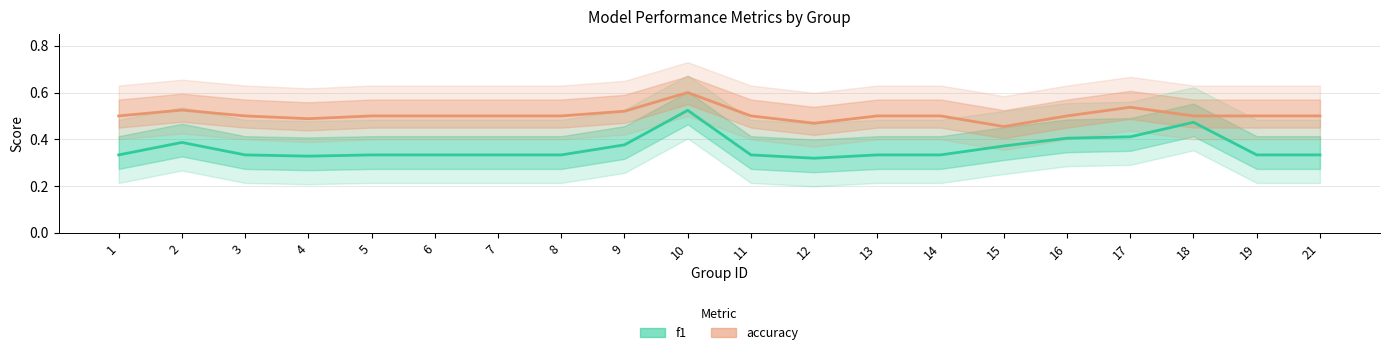

How many lines are shown in the chart?

2